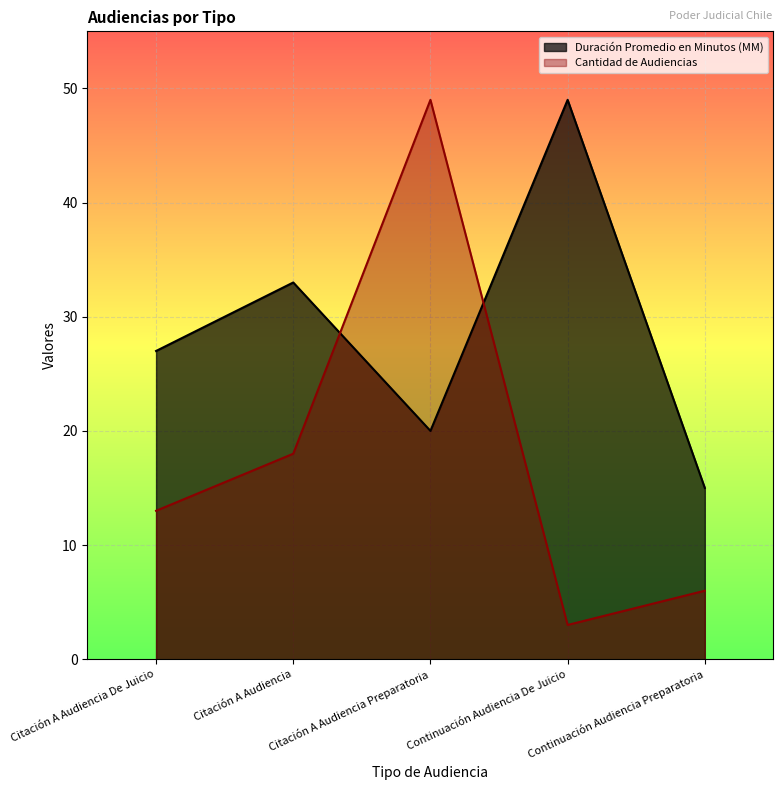

Which has a higher value, Continuación Audiencia Preparatoria or Citación A Audiencia?

Citación A Audiencia